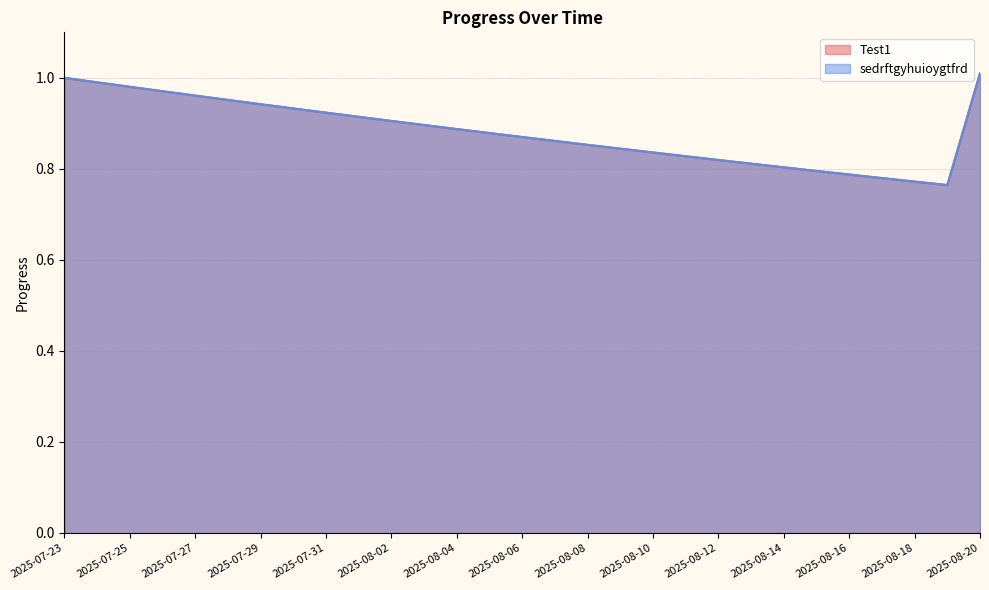

What is the difference between the second highest and second lowest values in the sedrftgyhuioygtfrd series?

0.2